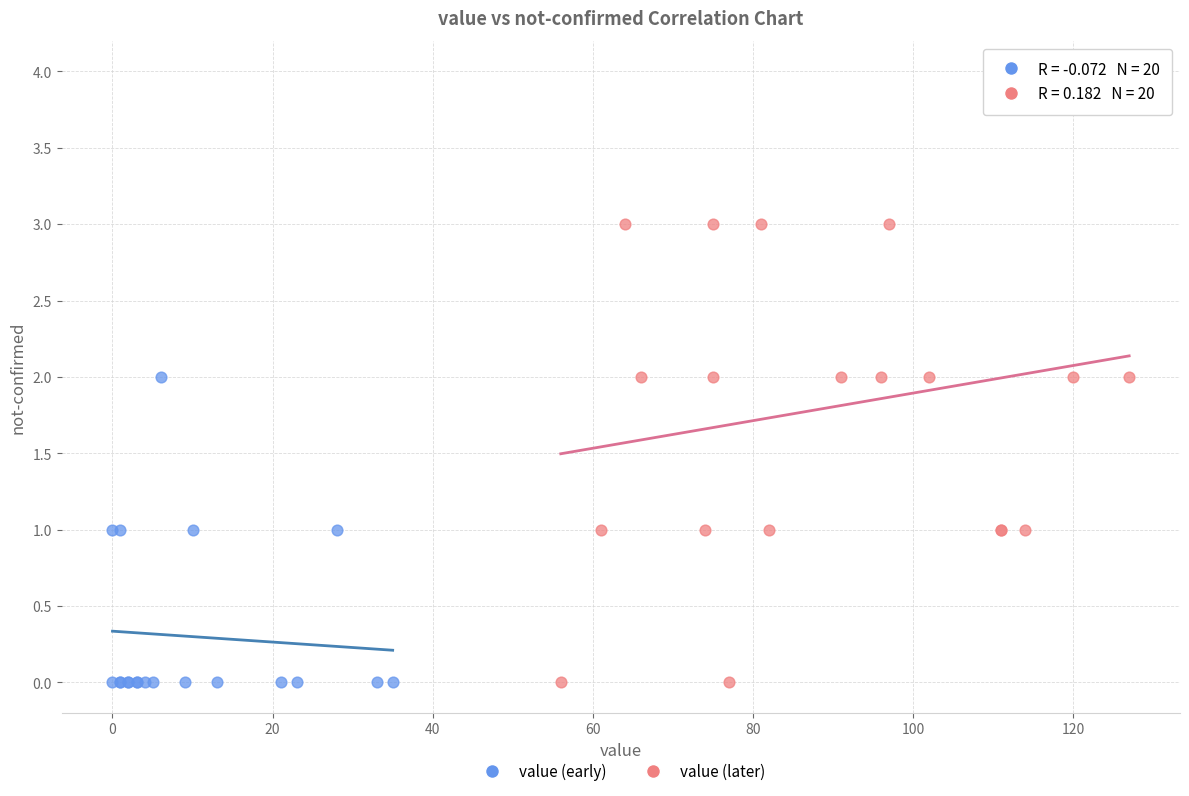

Which series contains the highest Y value?

value (later)